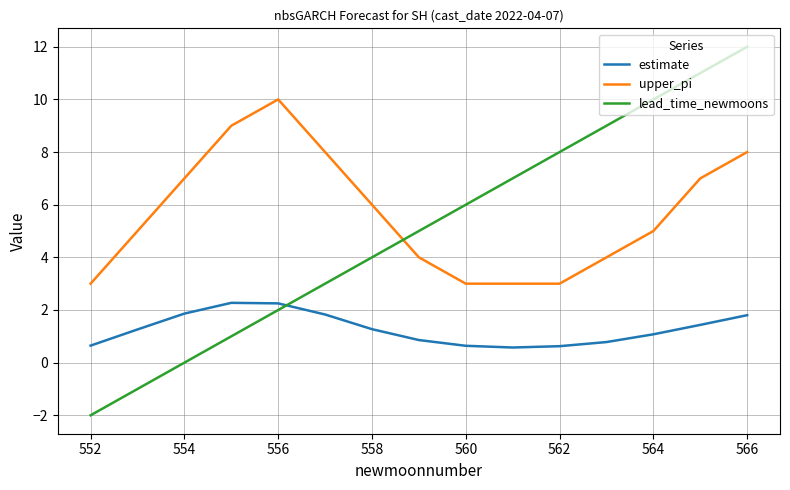

What is the difference between the second highest and second lowest values in the lead_time_newmoons series?

12.0